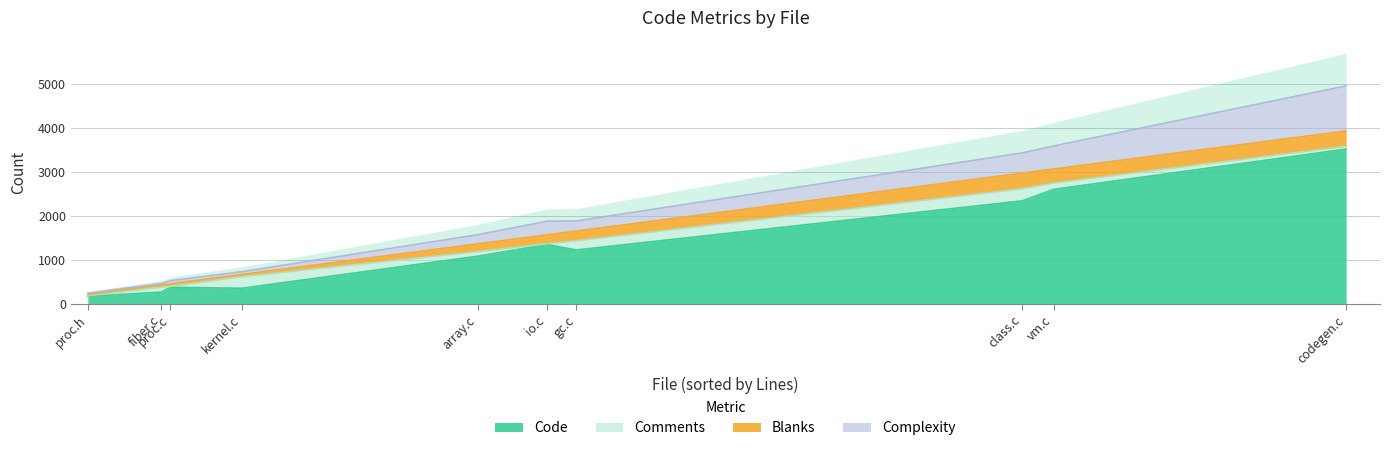

True or false: Comments and Code intersect in this chart.

False